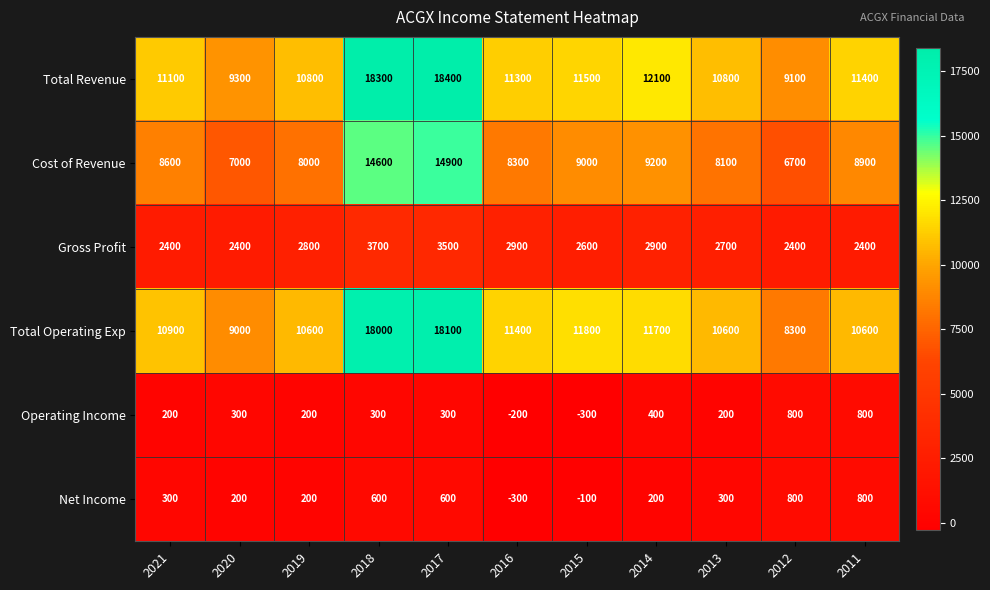

What is the difference between the Total Revenue values at 2021 and 2017?

7300